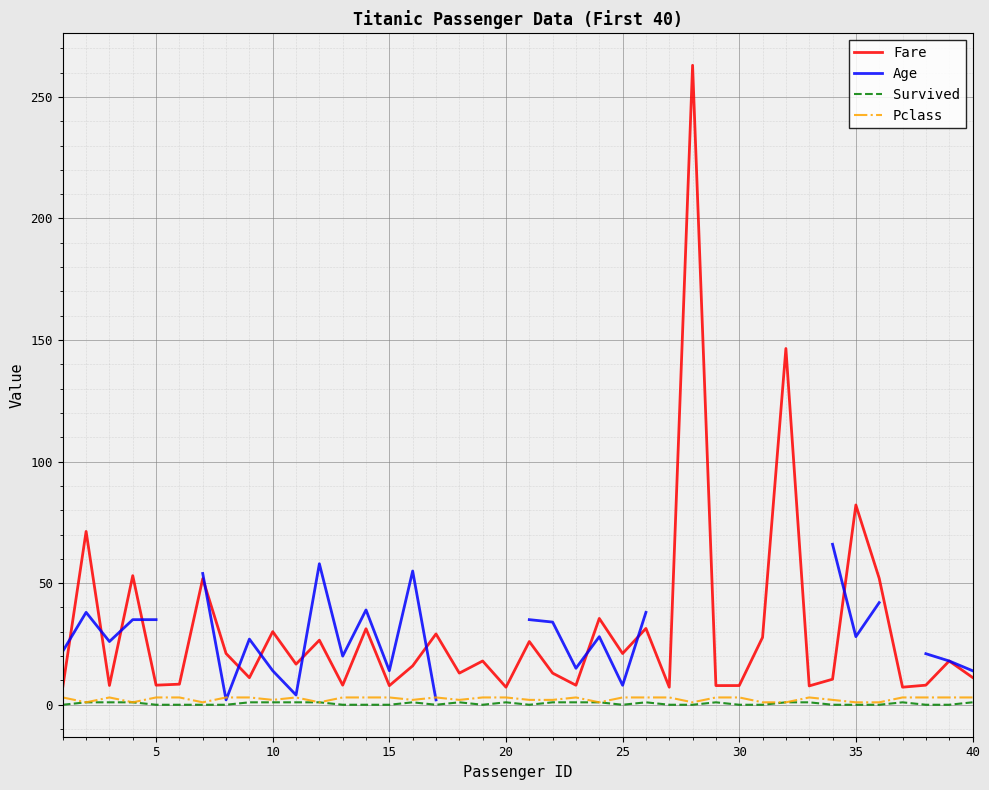

What are all the series names shown in the legend?

Fare, Age, Survived, Pclass